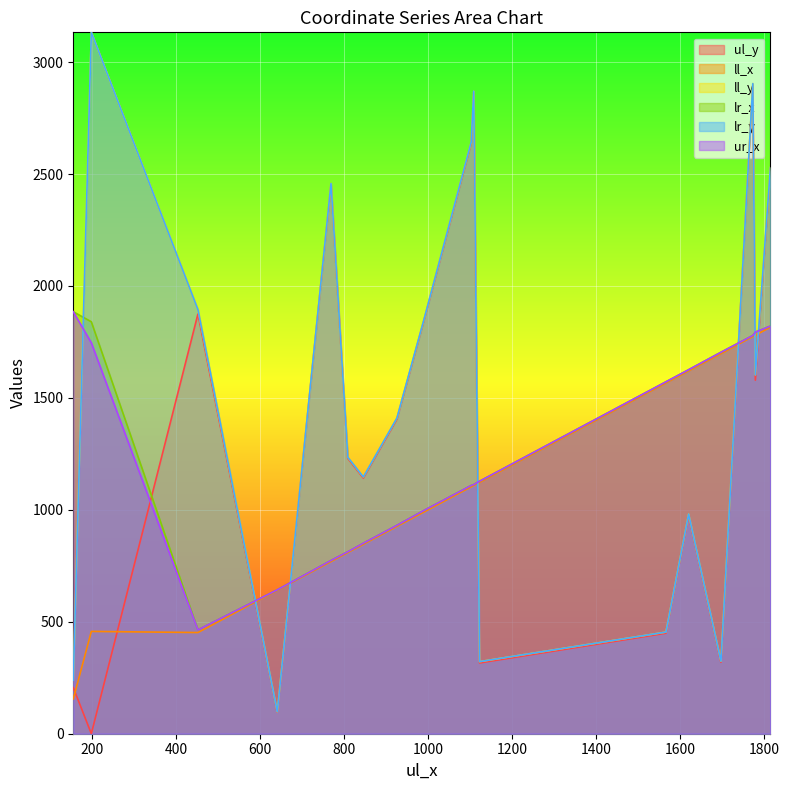

Which series has the largest total across all categories?

ll_y